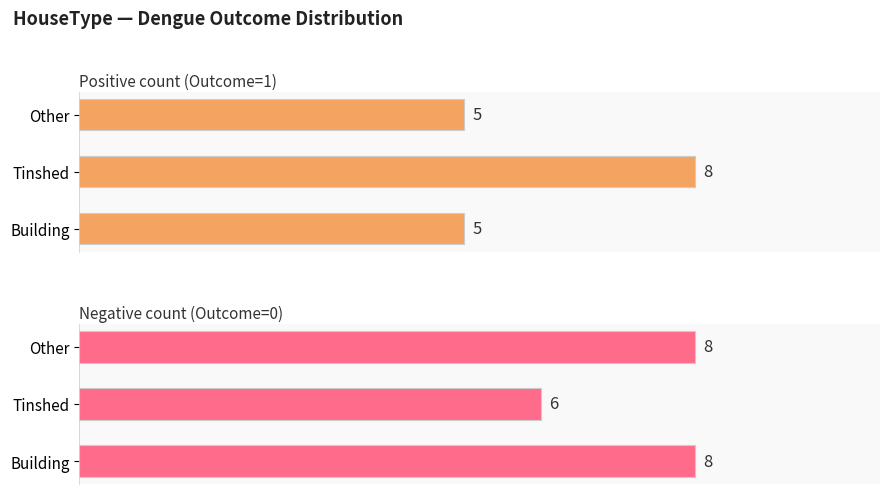

Count the number of data series in this chart.

2